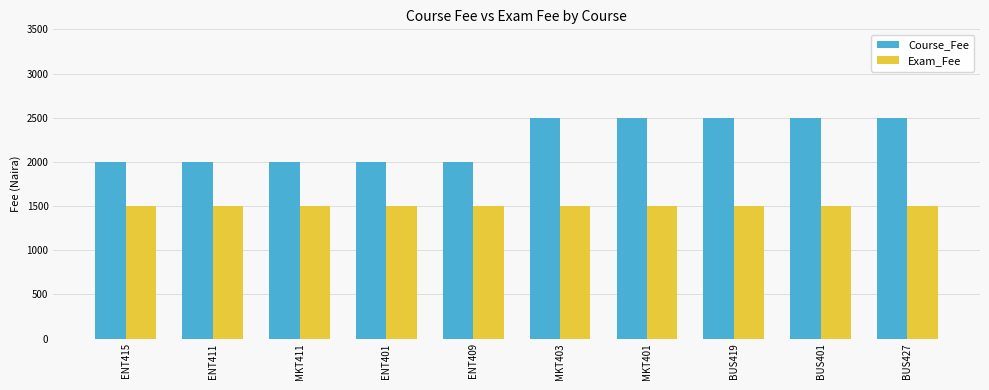

What is the lowest value of the Course_Fee series?

2000